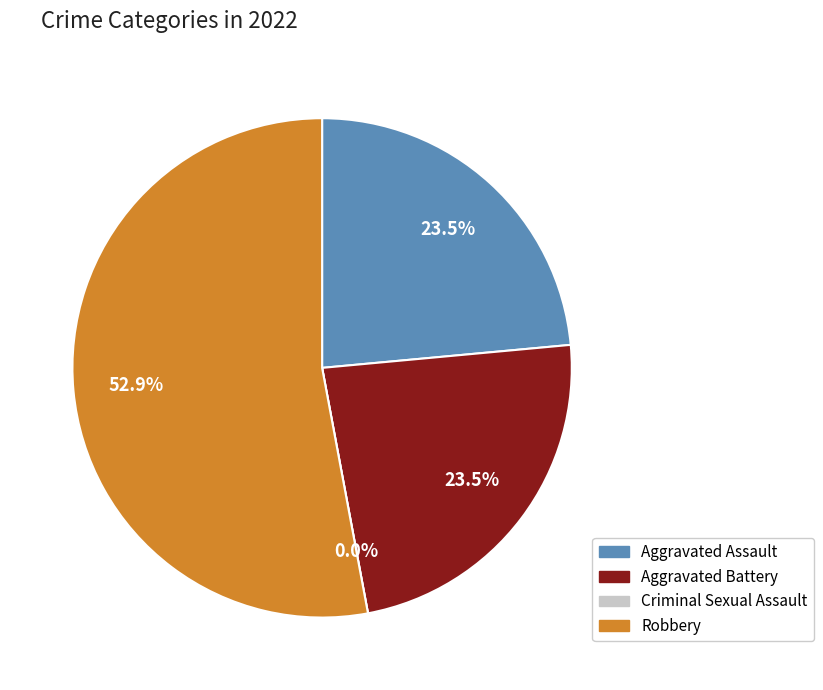

To the nearest percent, what is the average slice percentage?

25%